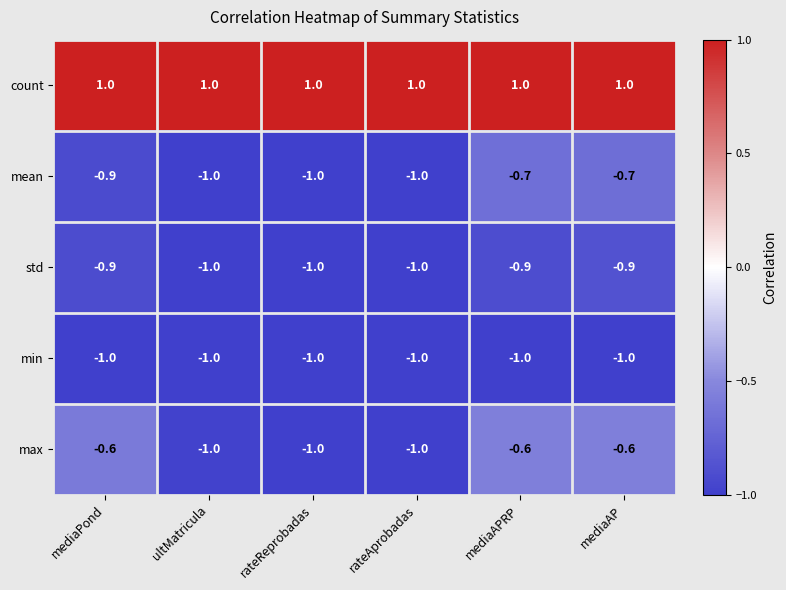

What is the spread (max minus min) of values at mediaAP?

2.0